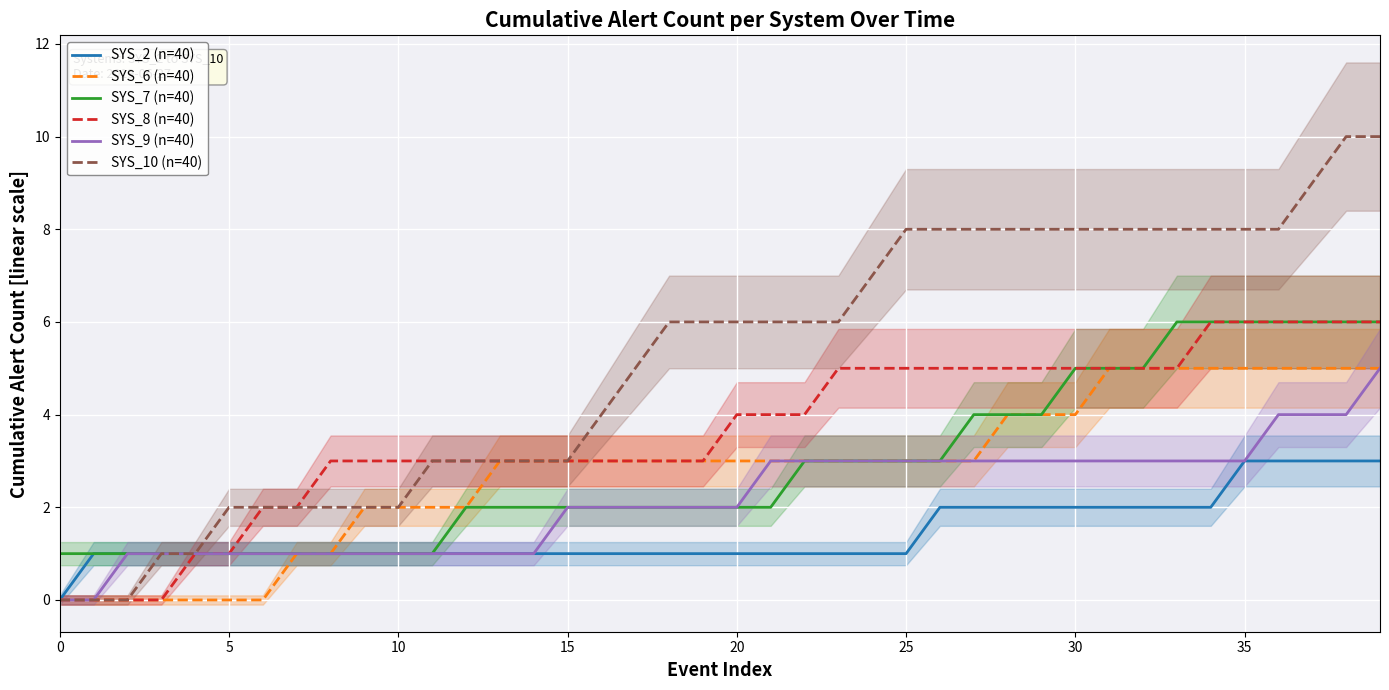

What is the sum of all SYS_9 (n=40) values?

87